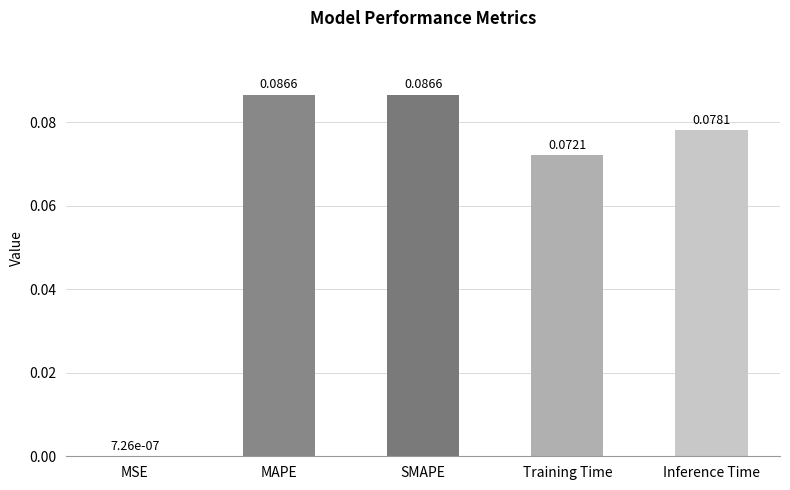

What is the sum of all values?

0.3